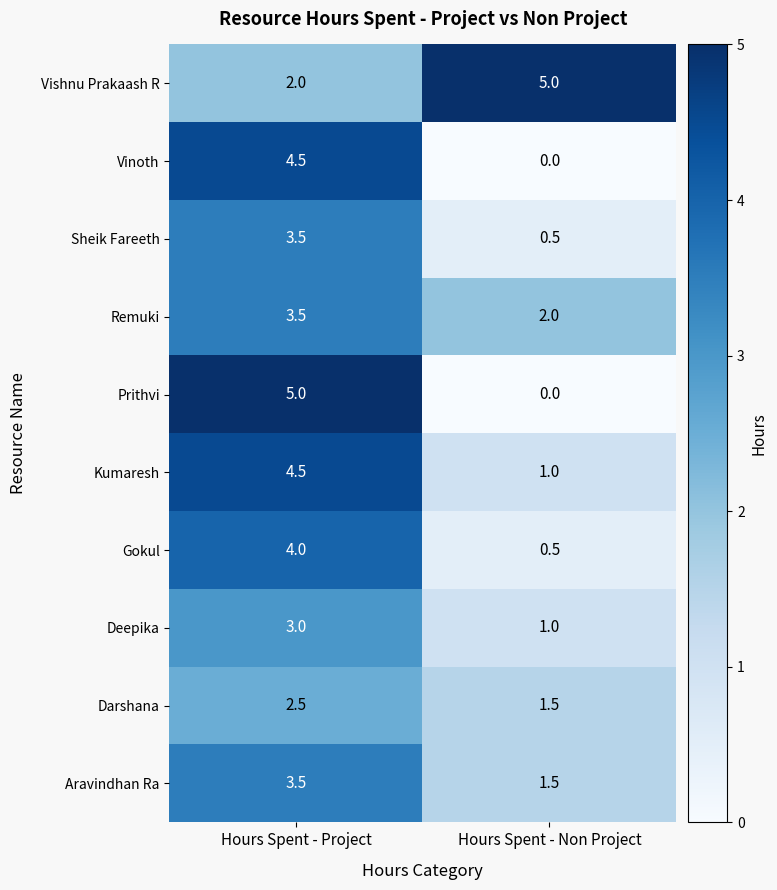

Reading left to right, extract all data points from this chart.

Vishnu Prakaash R: Hours Spent - Project=2.0	Hours Spent - Non Project=5.0
Vinoth: Hours Spent - Project=4.5	Hours Spent - Non Project=0.0
Sheik Fareeth: Hours Spent - Project=3.5	Hours Spent - Non Project=0.5
Remuki: Hours Spent - Project=3.5	Hours Spent - Non Project=2.0
Prithvi: Hours Spent - Project=5.0	Hours Spent - Non Project=0.0
Kumaresh: Hours Spent - Project=4.5	Hours Spent - Non Project=1.0
Gokul: Hours Spent - Project=4.0	Hours Spent - Non Project=0.5
Deepika: Hours Spent - Project=3.0	Hours Spent - Non Project=1.0
Darshana: Hours Spent - Project=2.5	Hours Spent - Non Project=1.5
Aravindhan Ra: Hours Spent - Project=3.5	Hours Spent - Non Project=1.5